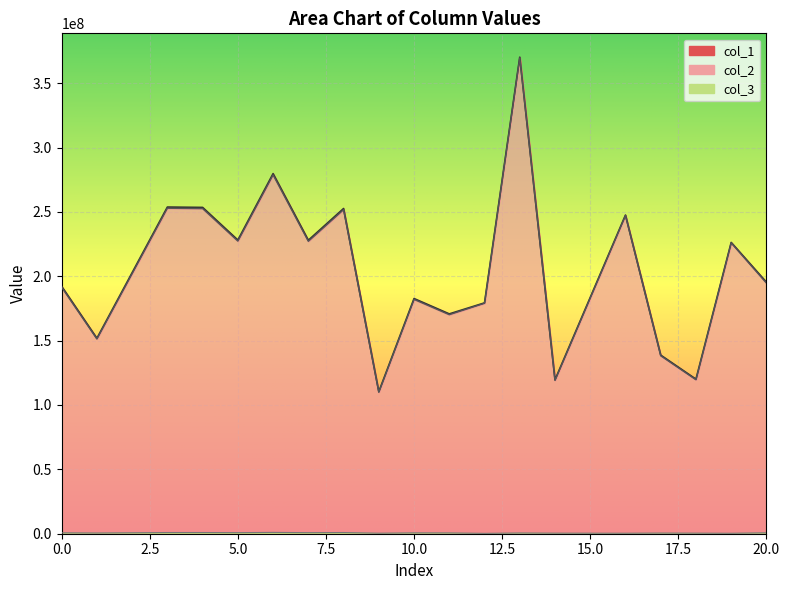

Between 6 and 7, which is larger?

6